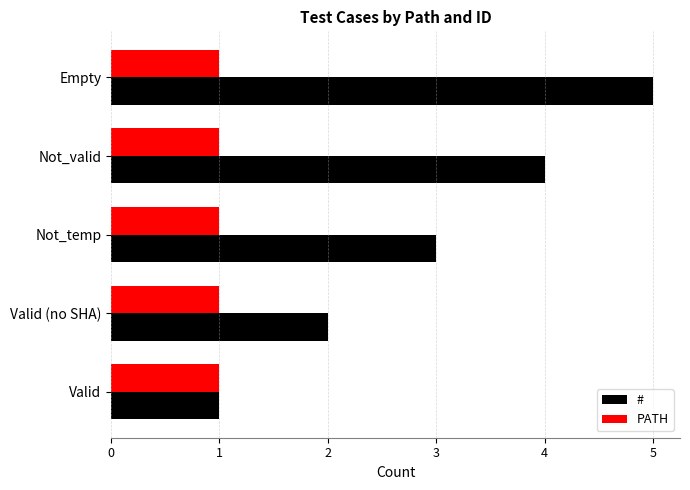

What is the average value of the # series?

3